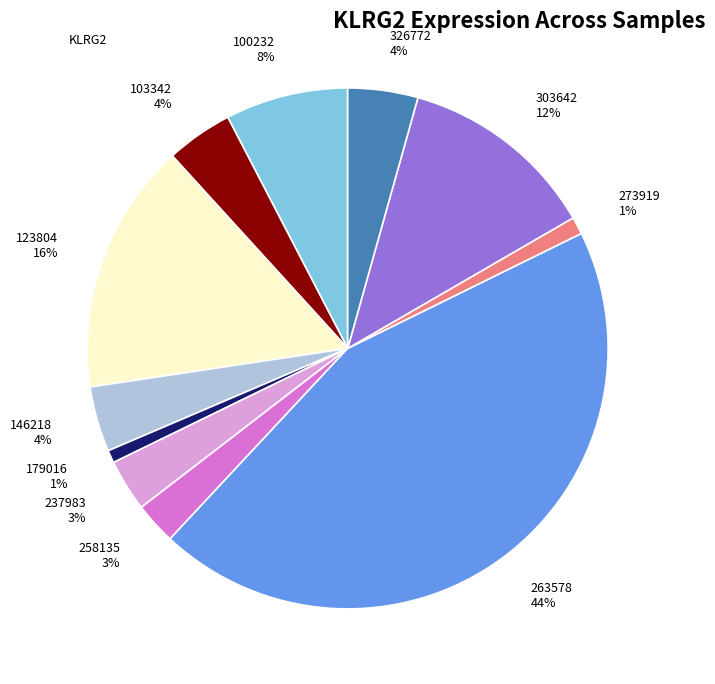

What is the largest slice in the pie chart?

263578